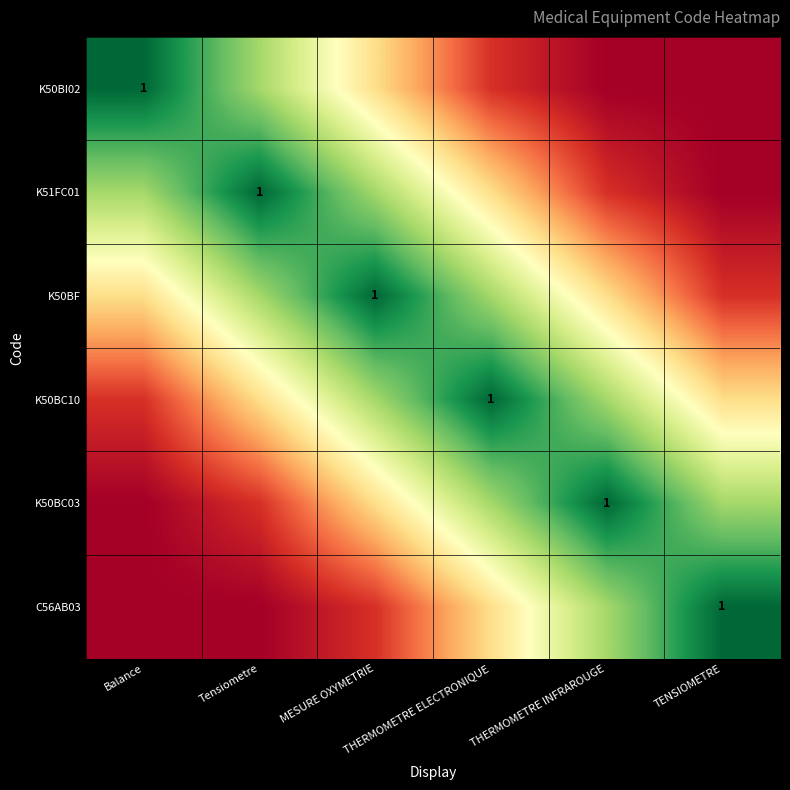

How many data points does each series have?

6